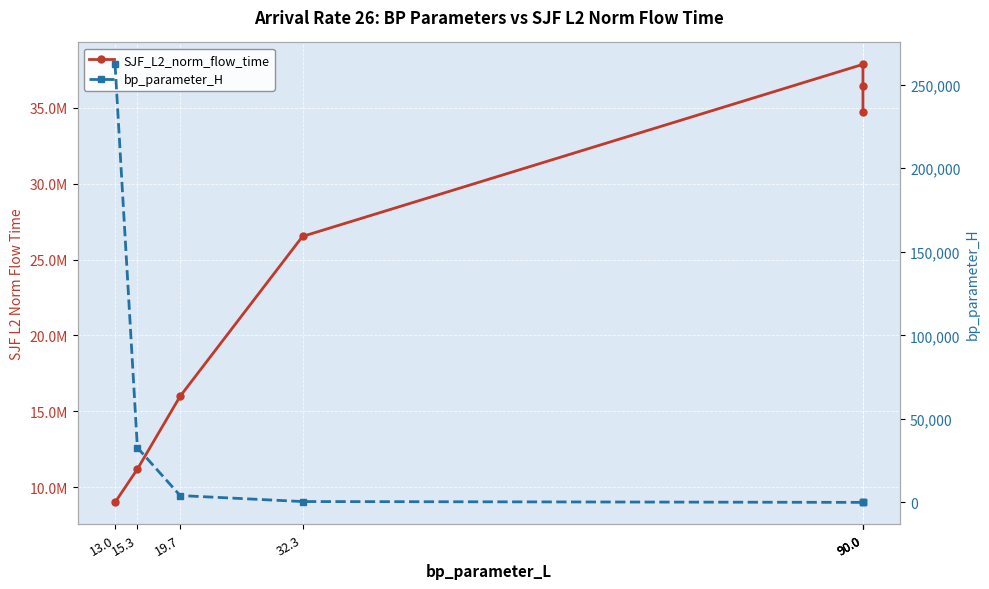

What is the average value of the SJF_L2_norm_flow_time series?

24540069.2